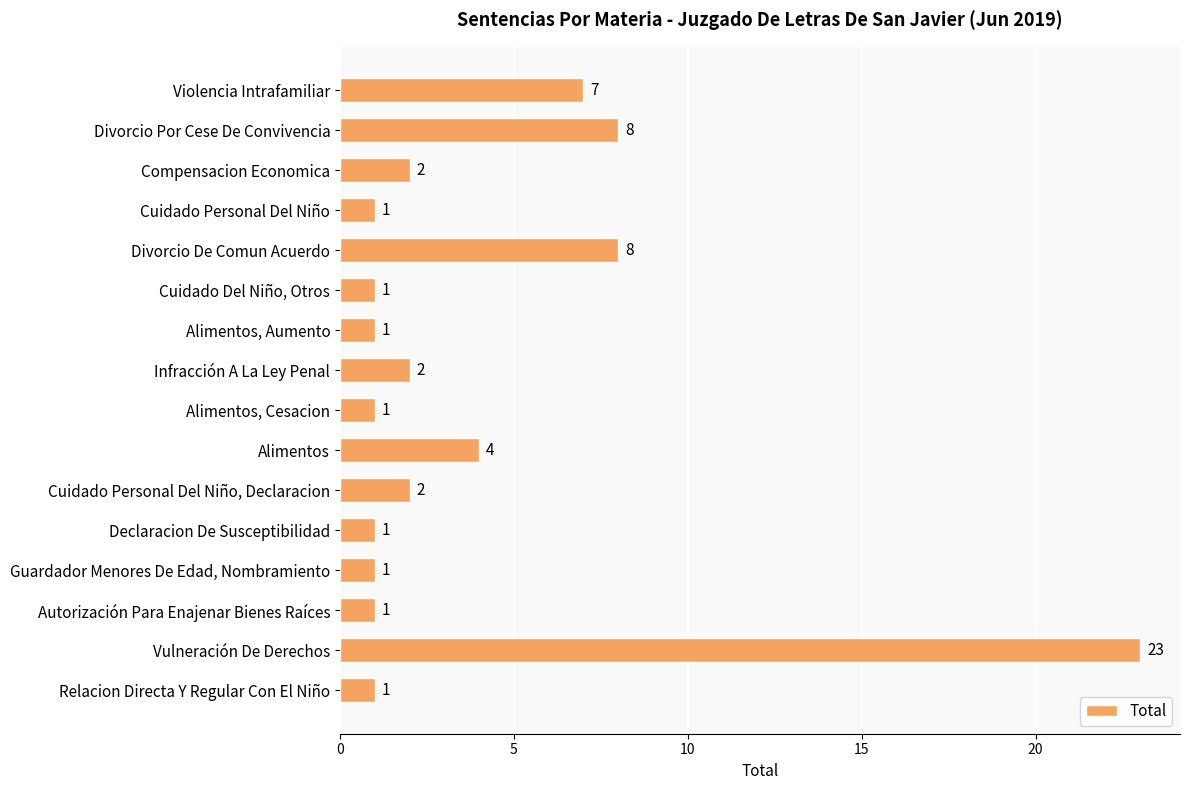

Which label corresponds to the largest value in the chart?

Vulneración De Derechos